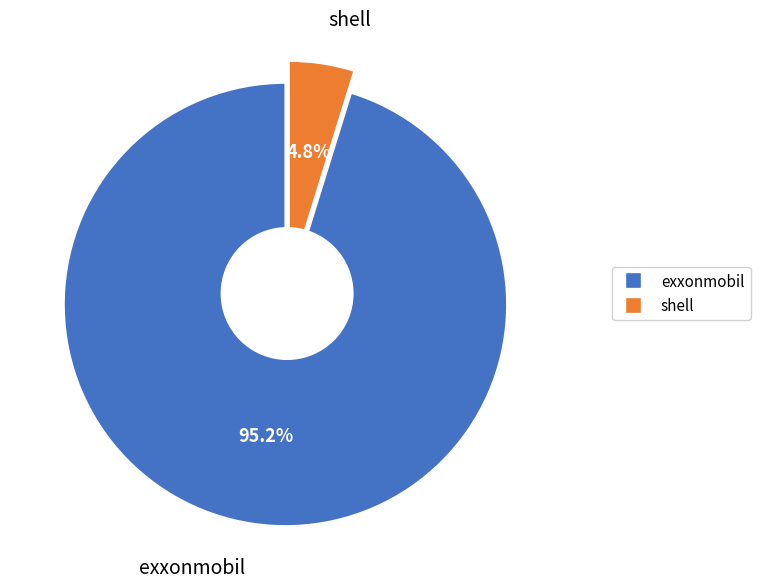

Which category has the smallest portion of the pie?

shell